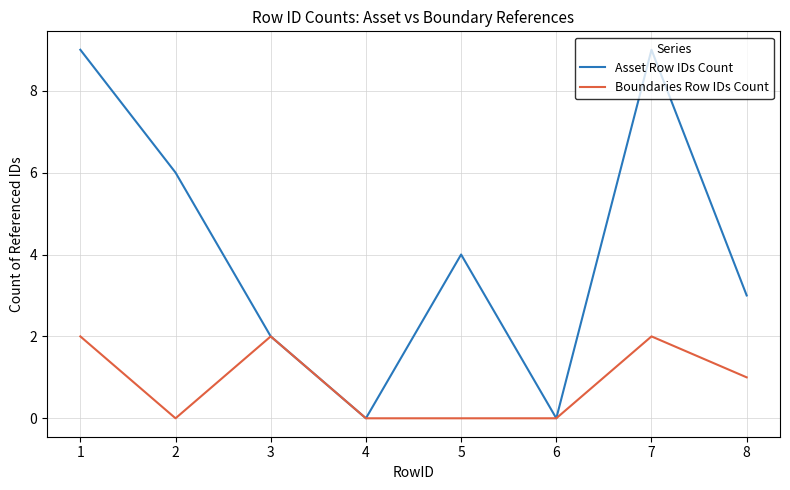

Is the value of Boundaries Row IDs Count at 1 greater than the value of Asset Row IDs Count at 4?

Yes